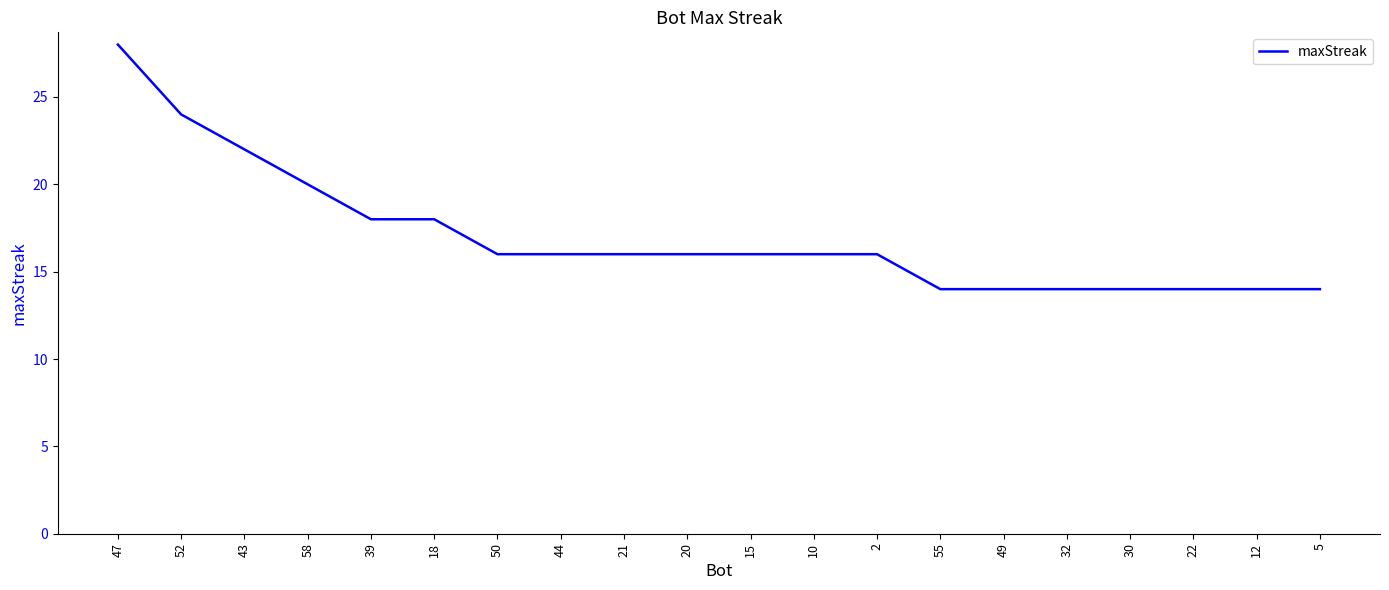

What is the difference between the values at 5 and 47?

14